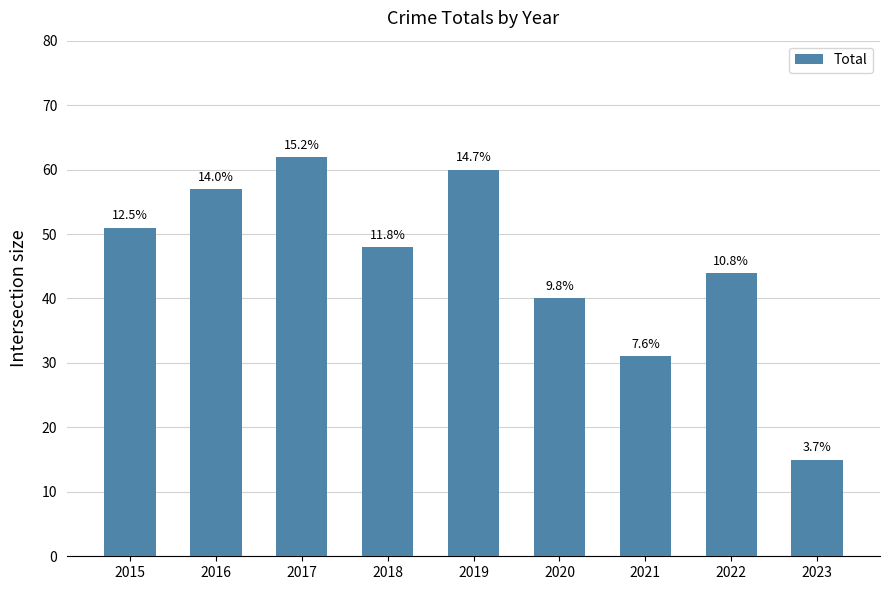

Does the chart contain any negative values?

No